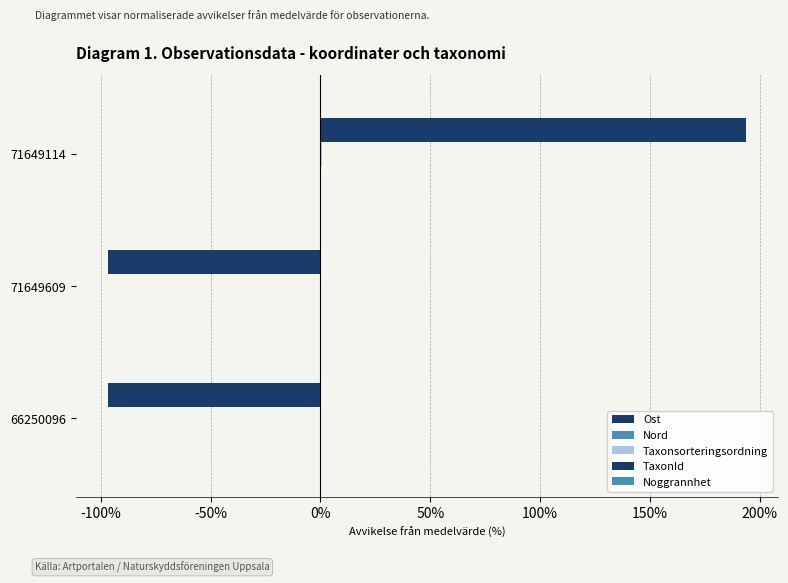

How many categories are shown in the chart?

3